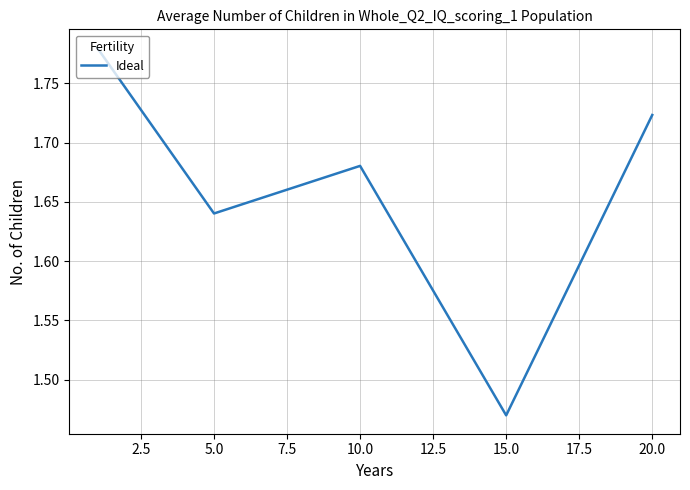

What is the sum of all values?

8.3